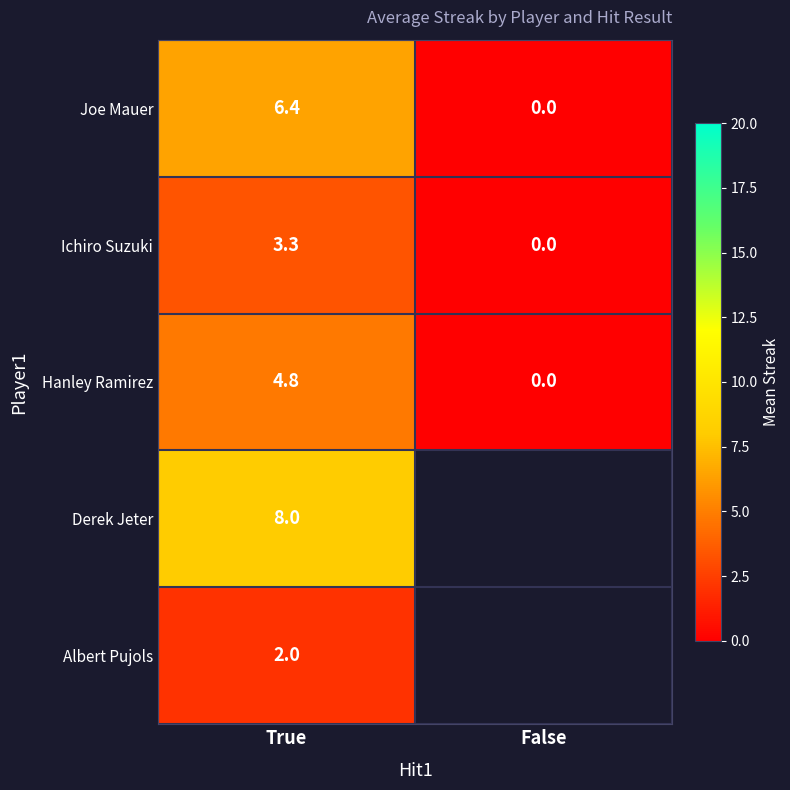

True or false: Joe Mauer has a value of 0.0 at False.

True